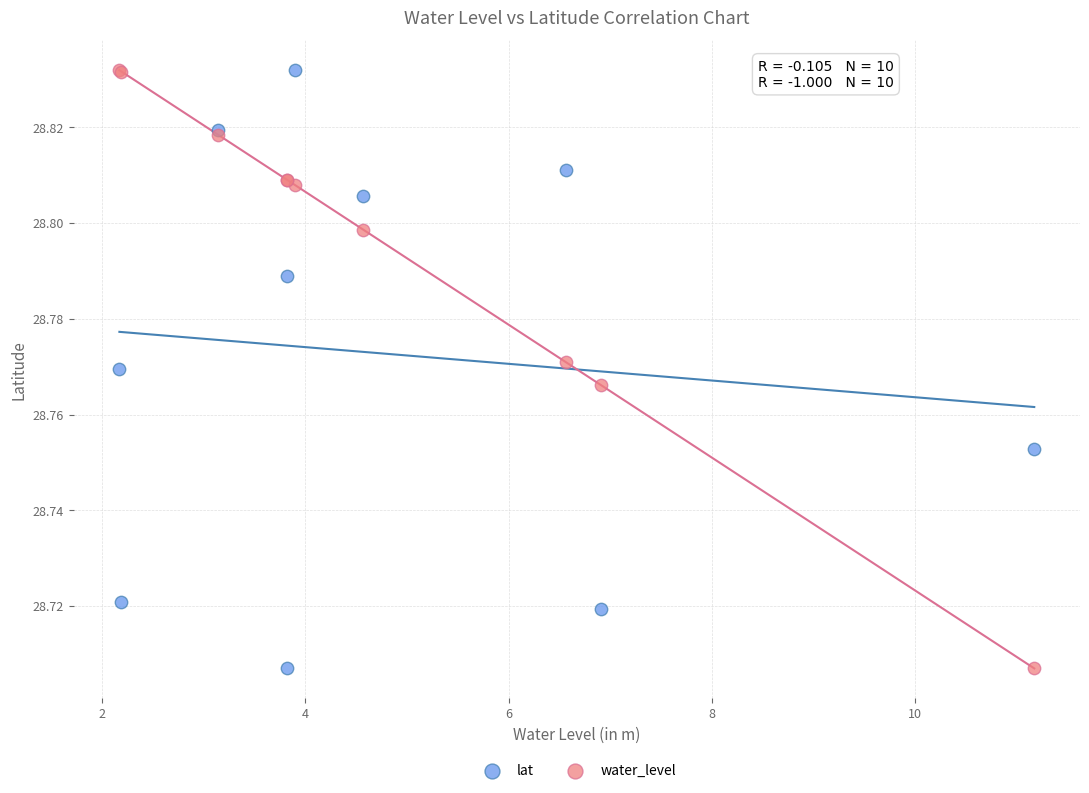

What is the X range (max minus min) for the scatter plot?

9.0